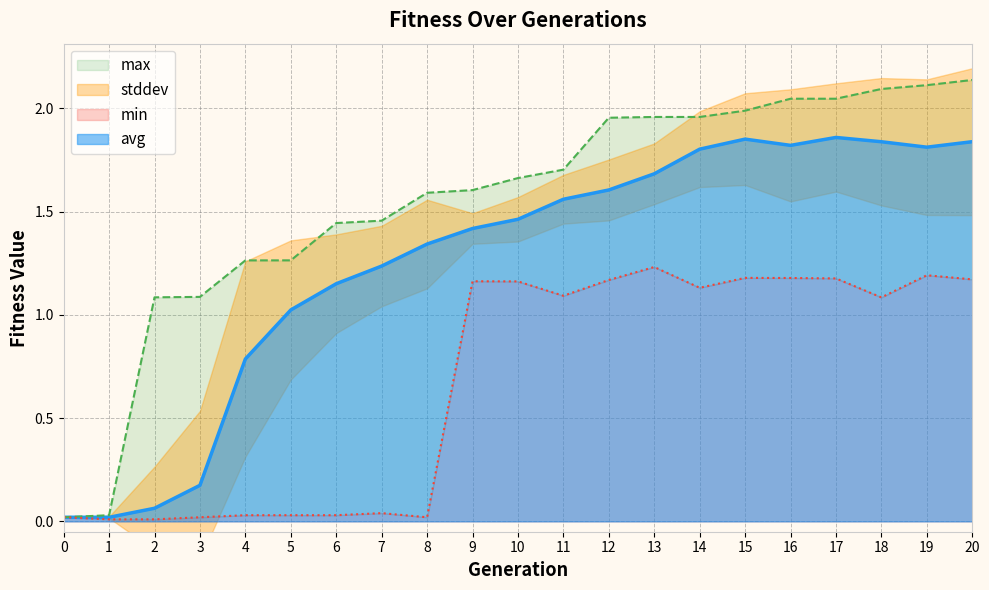

True or false: max and min cross at least once.

False